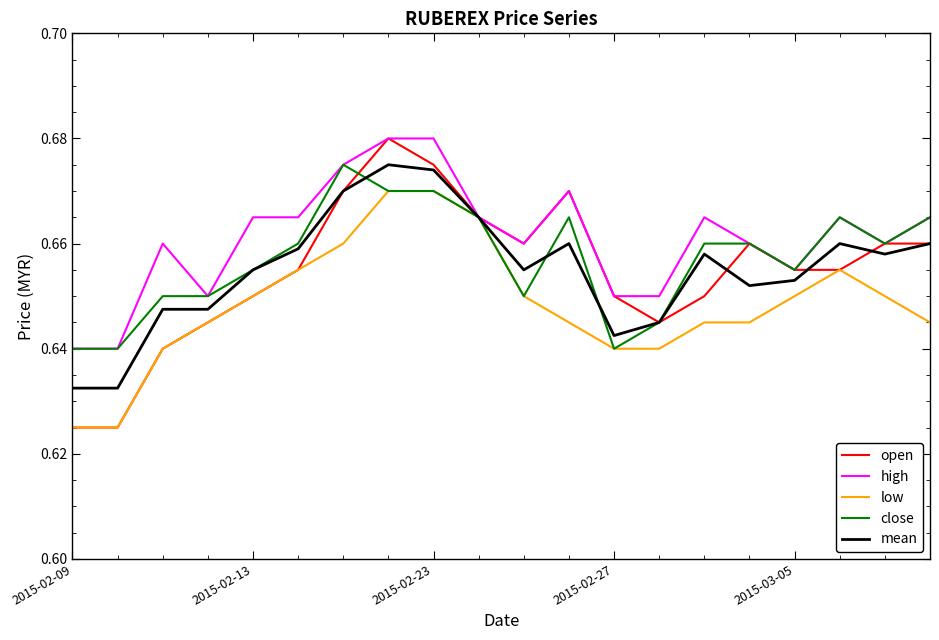

Which series has the largest total across all categories?

high